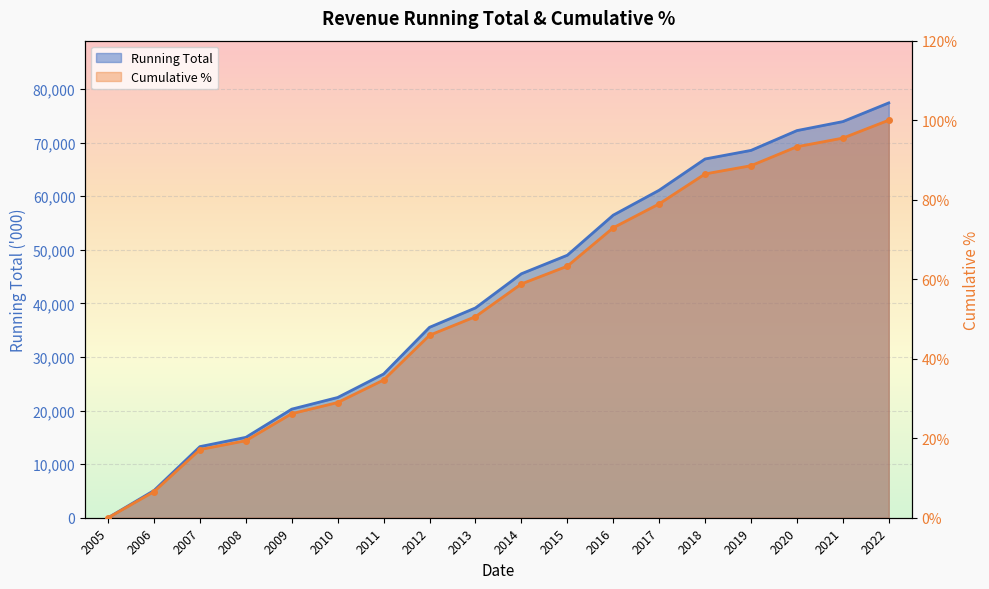

How many values in Cumulative % are above zero?

17